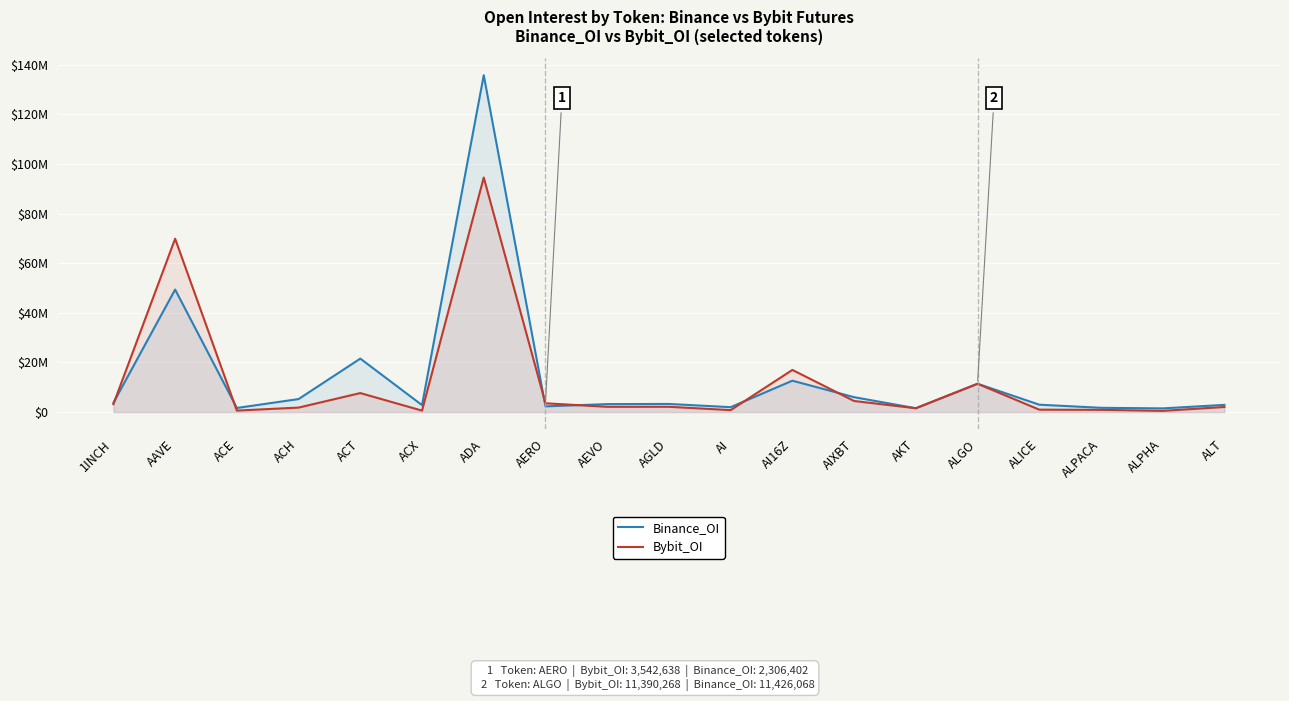

Is the value of Binance_OI at AIXBT greater than the value of Bybit_OI at ACX?

Yes